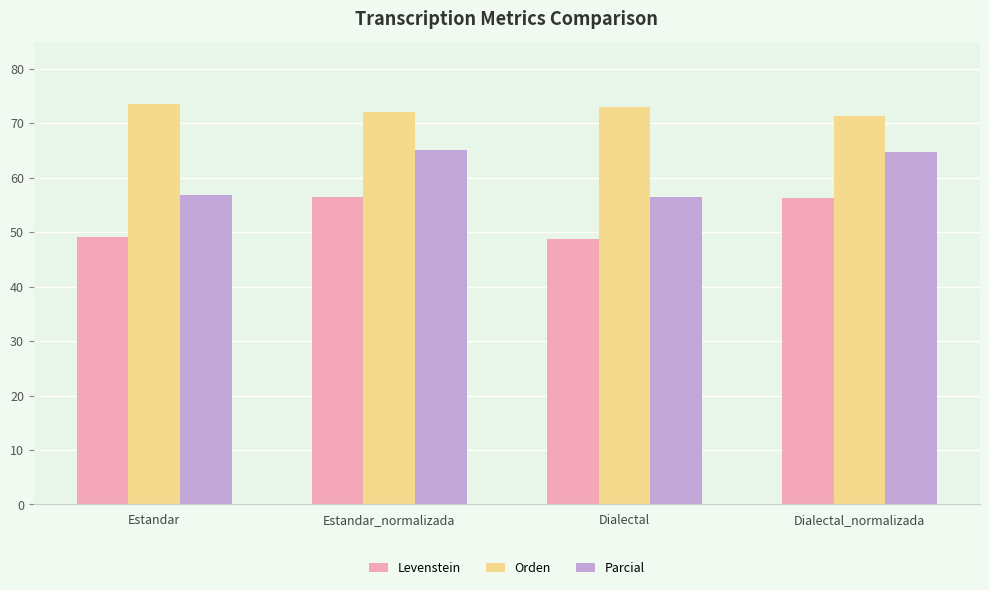

At how many categories does at least one series exceed 54?

4